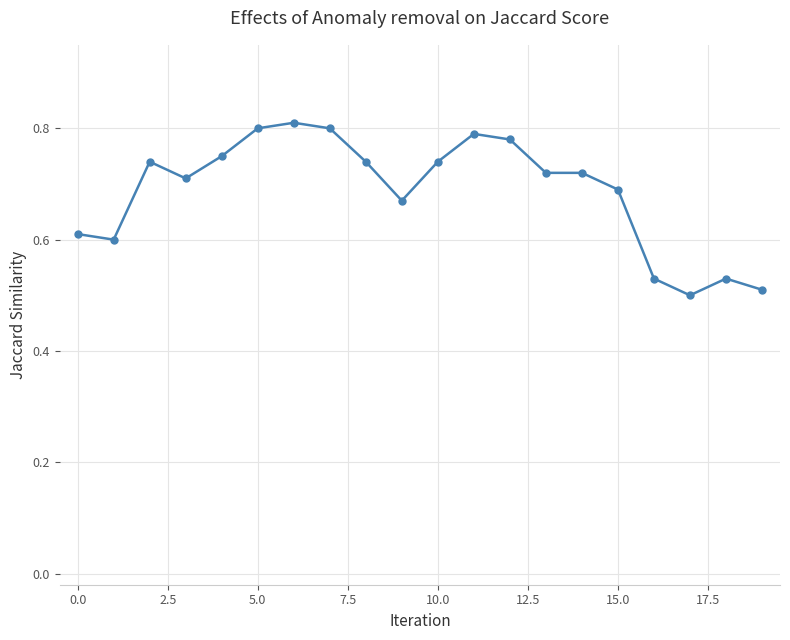

True or false: there are more than 2 points higher than both neighbors.

True